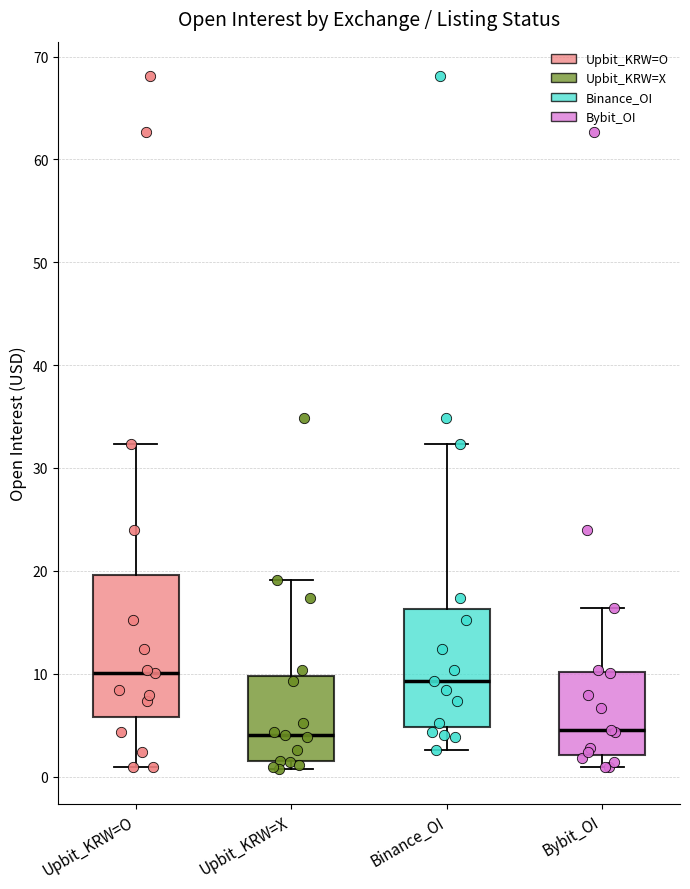

Where is the lower edge of the box for Binance_OI on the y-axis? The values are not printed on the chart, so give them approximately, as read against the axis.

5